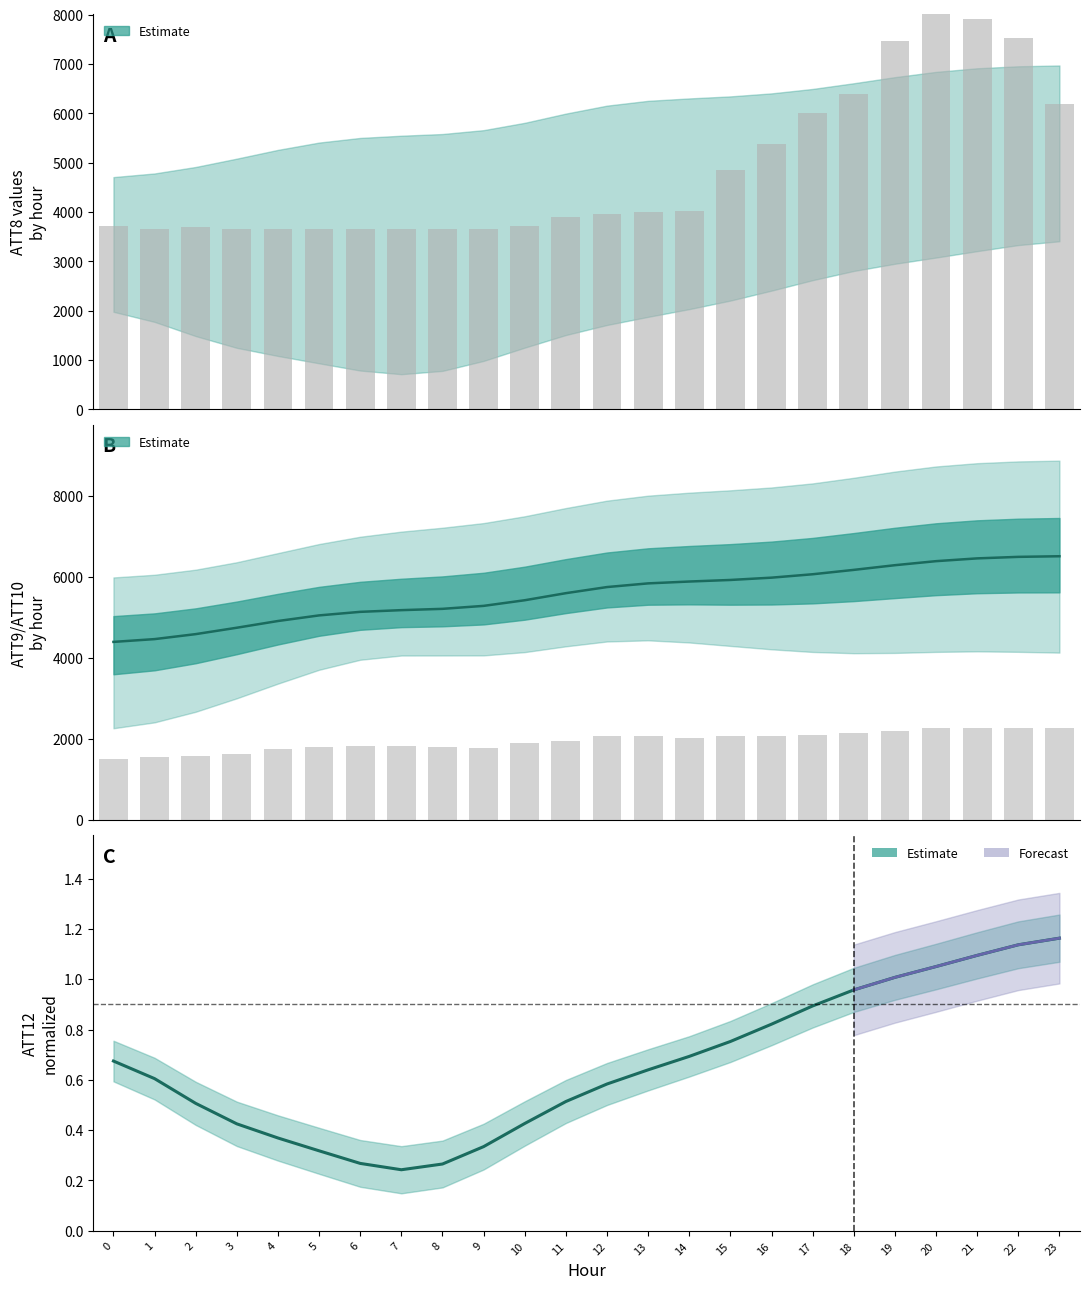

List the labels in order of value, smallest first.

7, 8, 6, 5, 9, 4, 3, 10, 2, 11, 12, 1, 13, 0, 14, 15, 16, 17, 18, 19, 20, 21, 22, 23